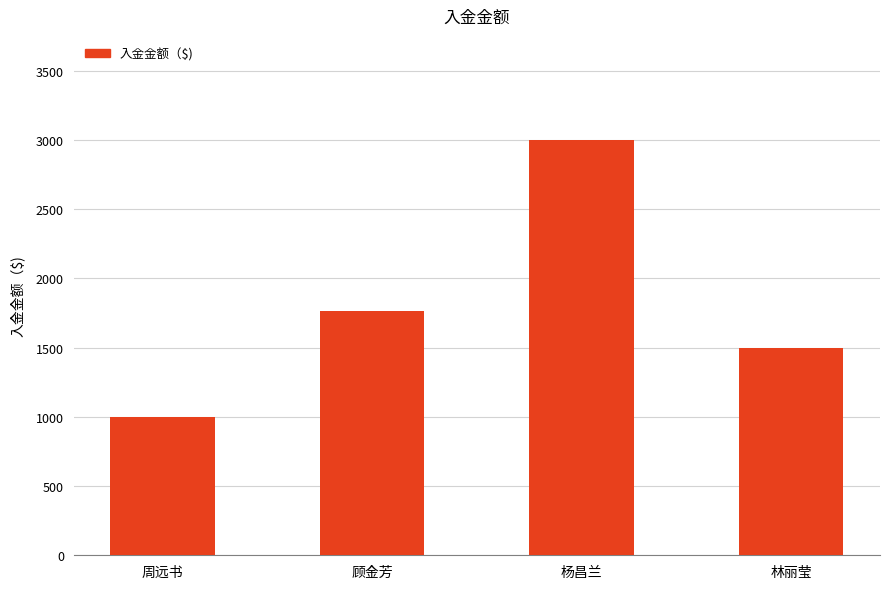

What is the value of the 3rd bar from the left?

3000